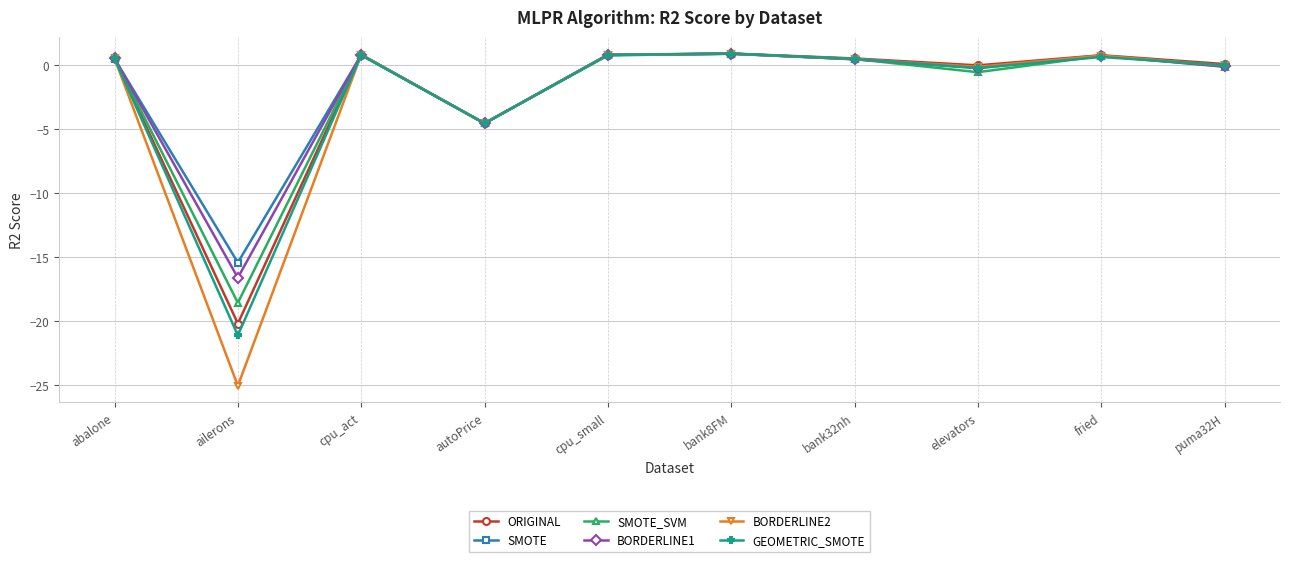

Between which two adjacent categories do BORDERLINE2 and SMOTE first intersect?

abalone and ailerons